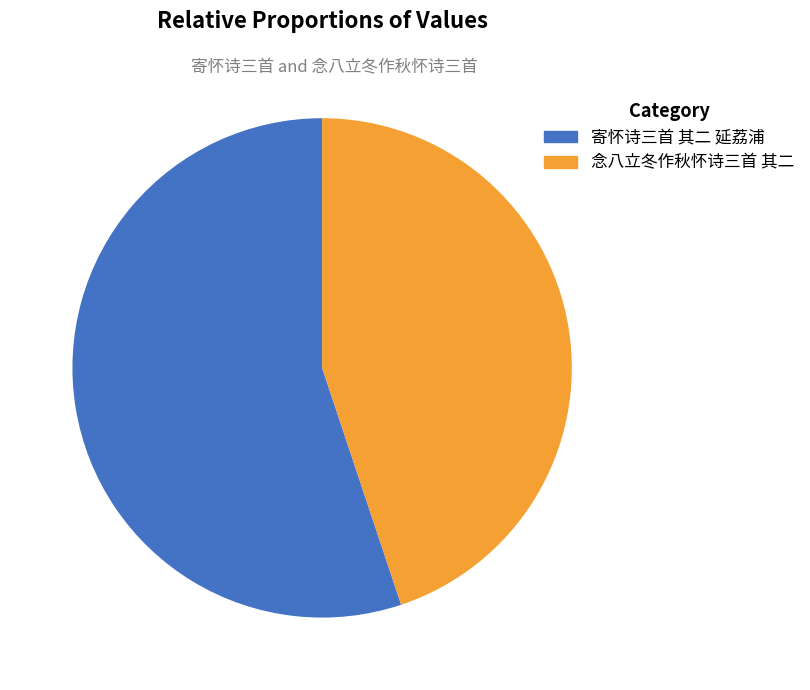

Which slice is the smallest?

念八立冬作秋怀诗三首 其二